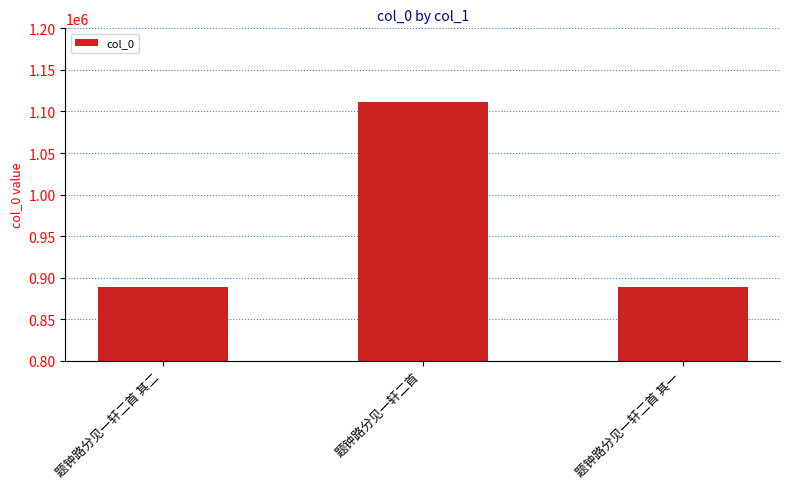

How many series are shown in this chart?

1